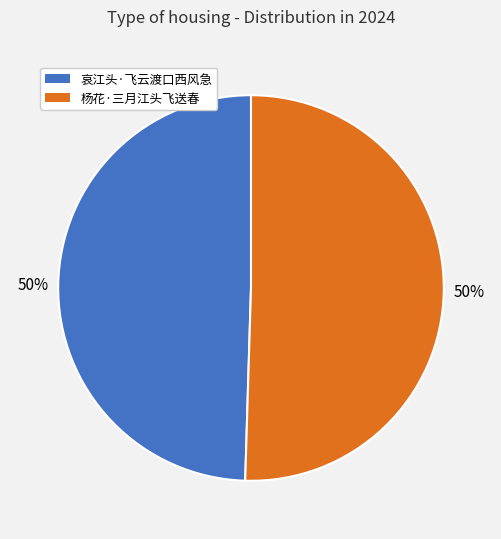

To the nearest percent, what portion does 哀江头·飞云渡口西风急 represent?

50%